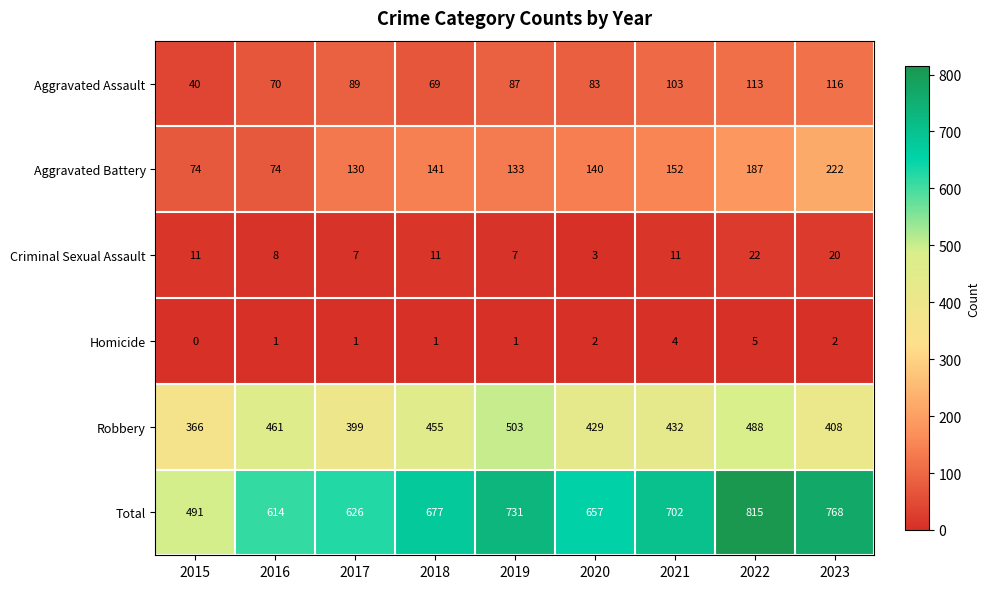

Rank the series at 2021 from highest to lowest value.

Total, Robbery, Aggravated Battery, Aggravated Assault, Criminal Sexual Assault, Homicide